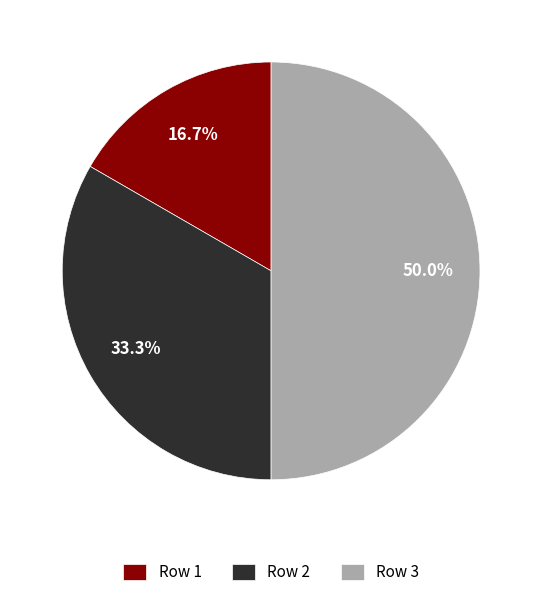

Does Row 1 account for over 50% of the chart?

No